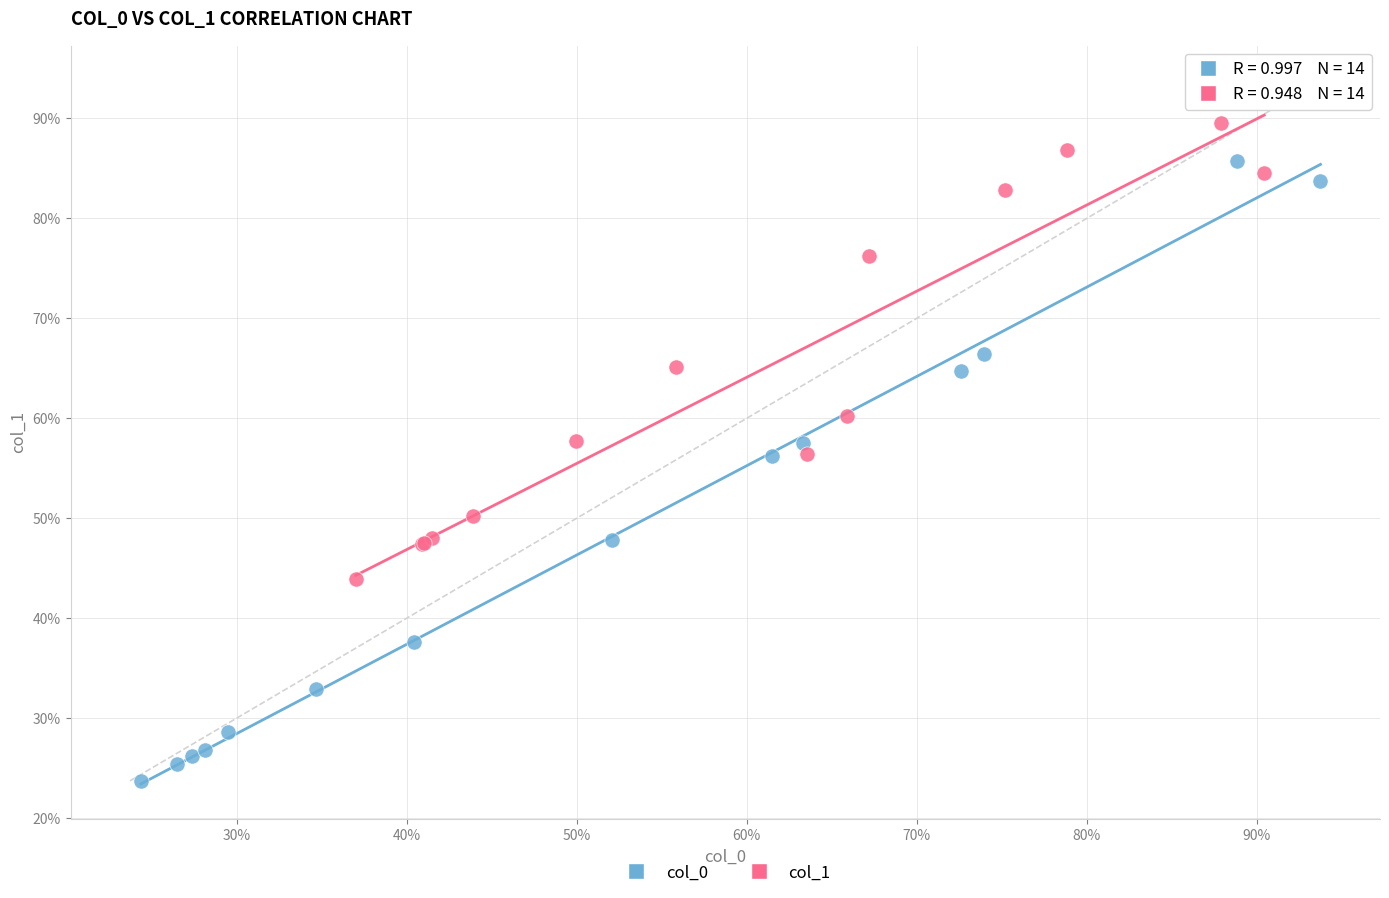

Which series contains the lowest Y value?

col_0